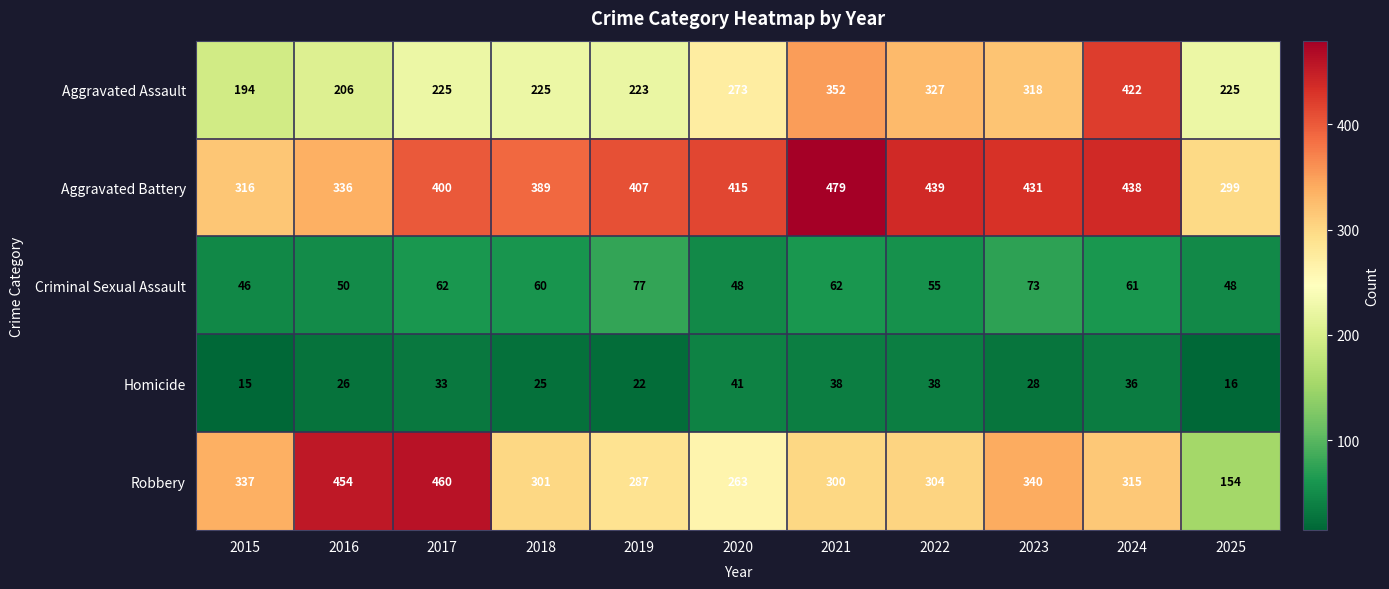

Count the number of data series in this chart.

5